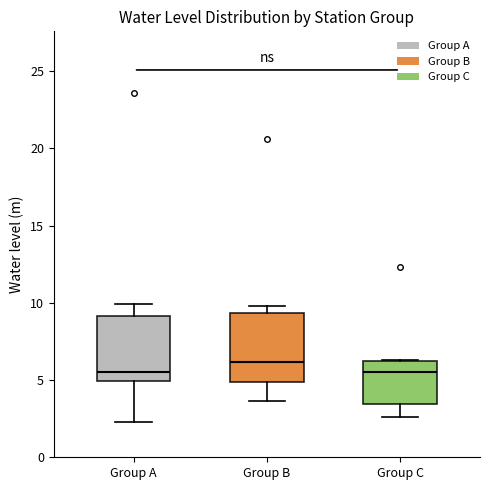

Reading left to right, transcribe this box plot: for each box, give where its median line is, the range the box spans, and where its two whiskers end, as read against the y-axis. The values are not printed on the chart, so give them approximately, as read against the axis.

Group A: median 5.5, box 5.0 to 9.0, whiskers 2.5 to 10.0
Group B: median 6.0, box 5.0 to 9.5, whiskers 3.5 to 10.0
Group C: median 5.5, box 3.5 to 6.0, whiskers 2.5 to 6.5